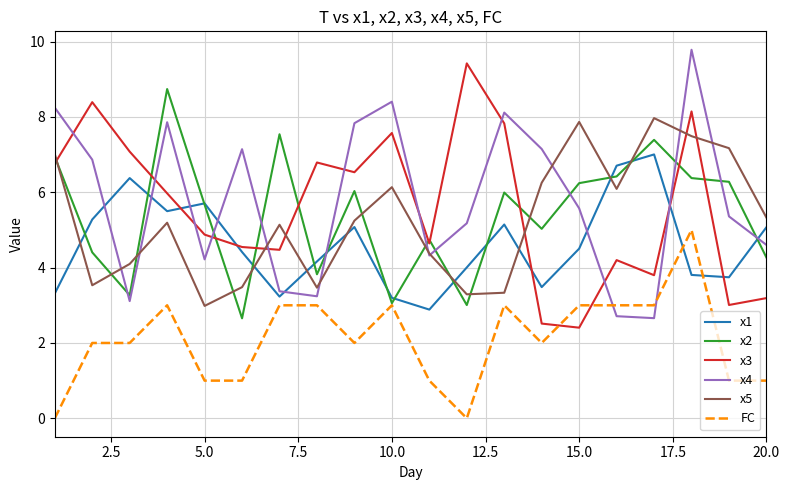

True or false: x3 and x1 cross at least once.

True